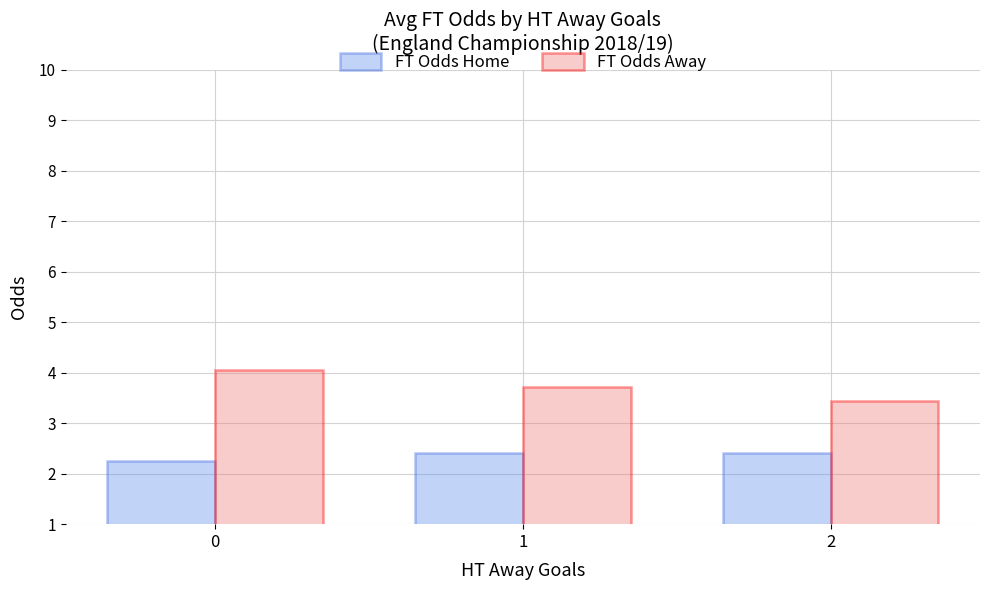

Which series has the largest range (max minus min)?

FT Odds Away